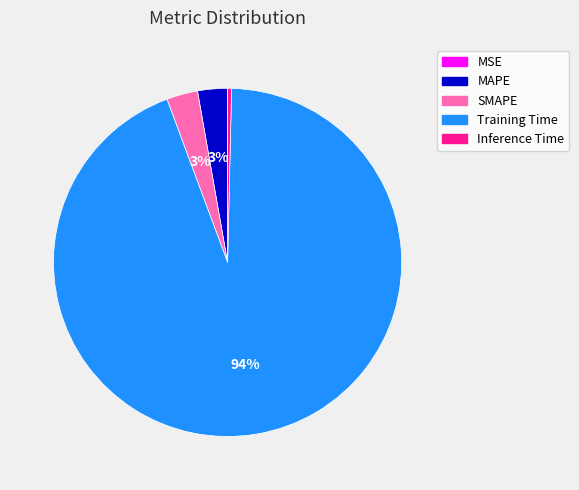

Do Inference Time and Training Time together represent more than half of the pie?

Yes